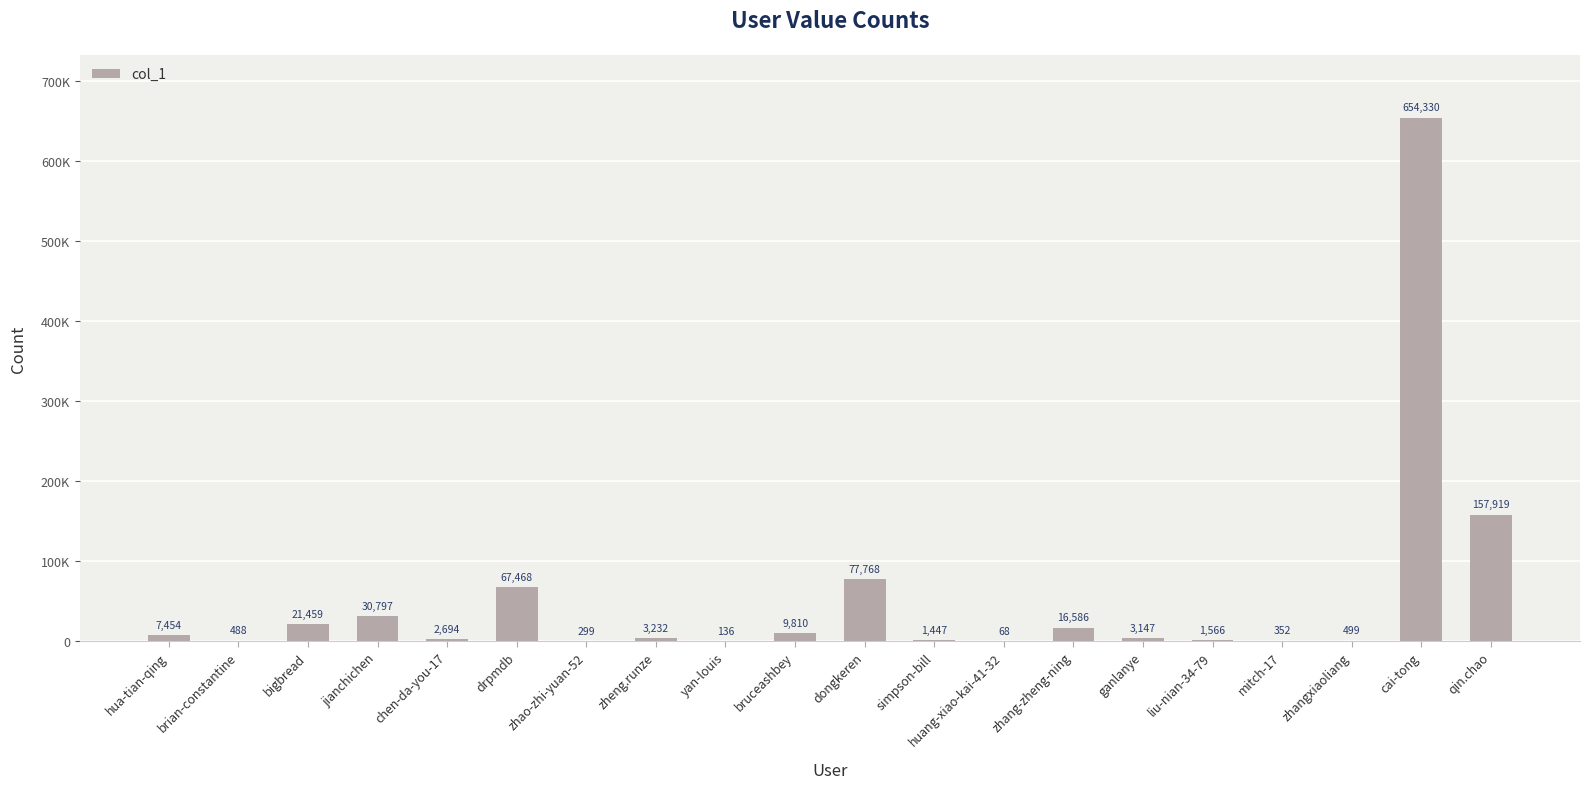

Are the bars horizontal?

No